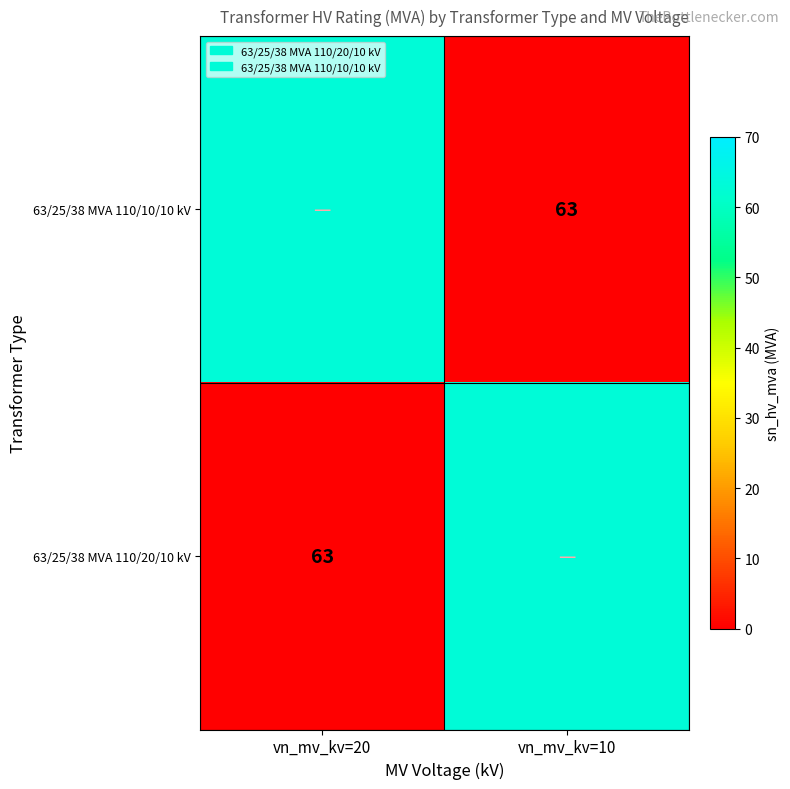

How many categories are shown in the chart?

2